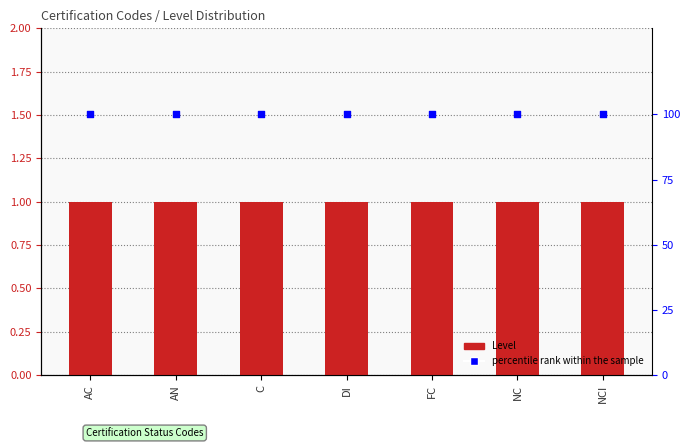

Which series reaches the maximum Y coordinate?

percentile rank within the sample